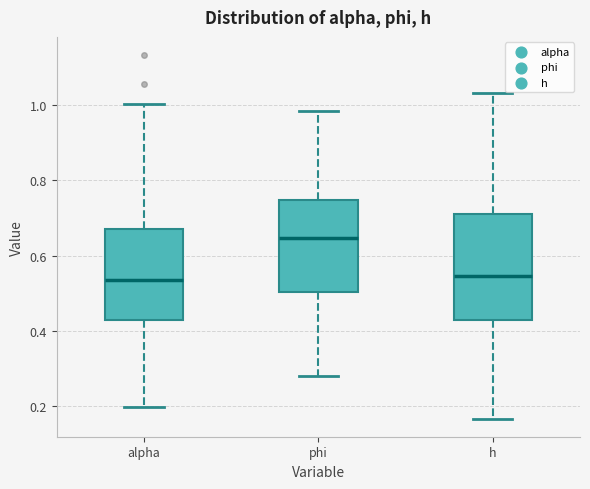

Reading left to right, read every box against the y-axis: the position of its median line, the range the box covers, and the ends of its whiskers. The values are not printed on the chart, so give them approximately, as read against the axis.

alpha: median 0.54, box 0.42 to 0.68, whiskers 0.20 to 1.00
phi: median 0.64, box 0.50 to 0.74, whiskers 0.28 to 0.98
h: median 0.54, box 0.42 to 0.70, whiskers 0.16 to 1.04